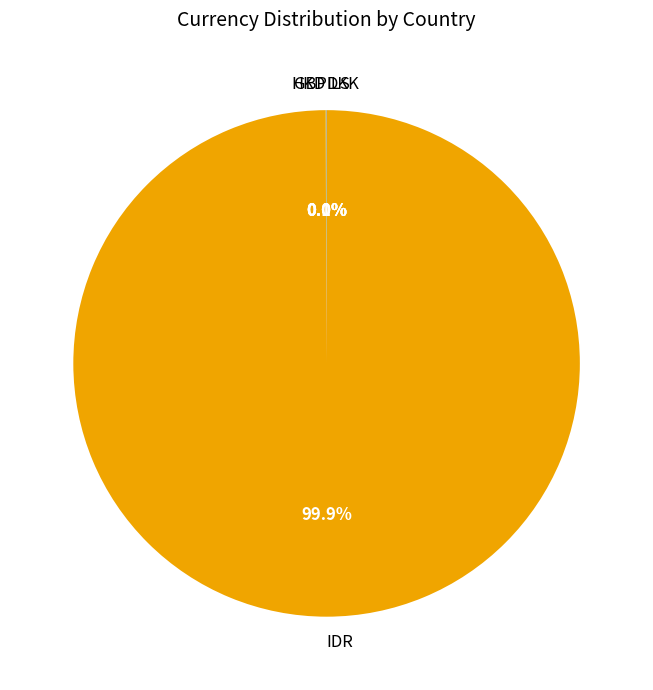

Which slice is the largest?

IDR